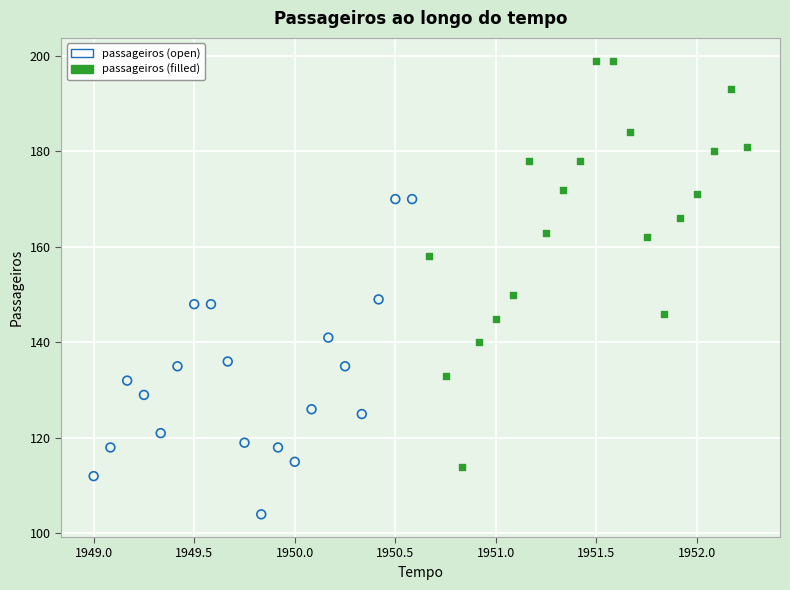

Which series reaches the minimum Y coordinate?

passageiros (open)